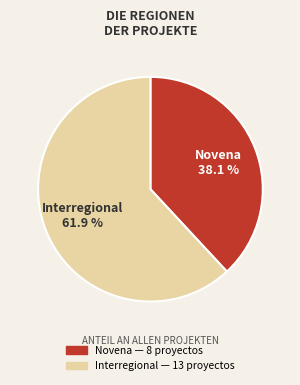

What percentage is the Interregional slice, to the nearest percent?

62%